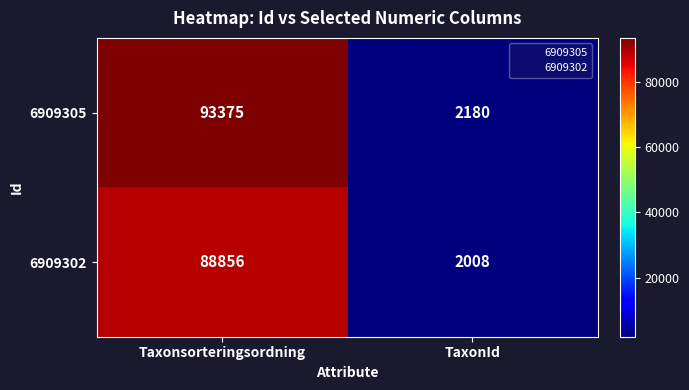

Count the number of data series in this chart.

2